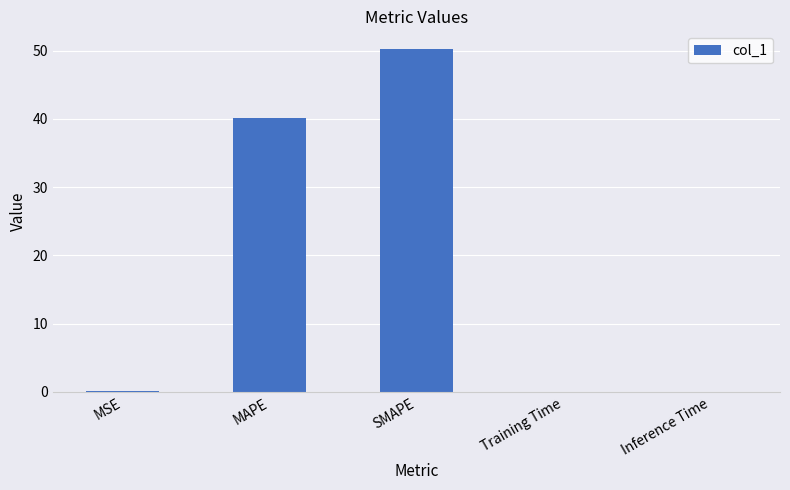

True or false: the data shows 68.1 at MAPE.

False